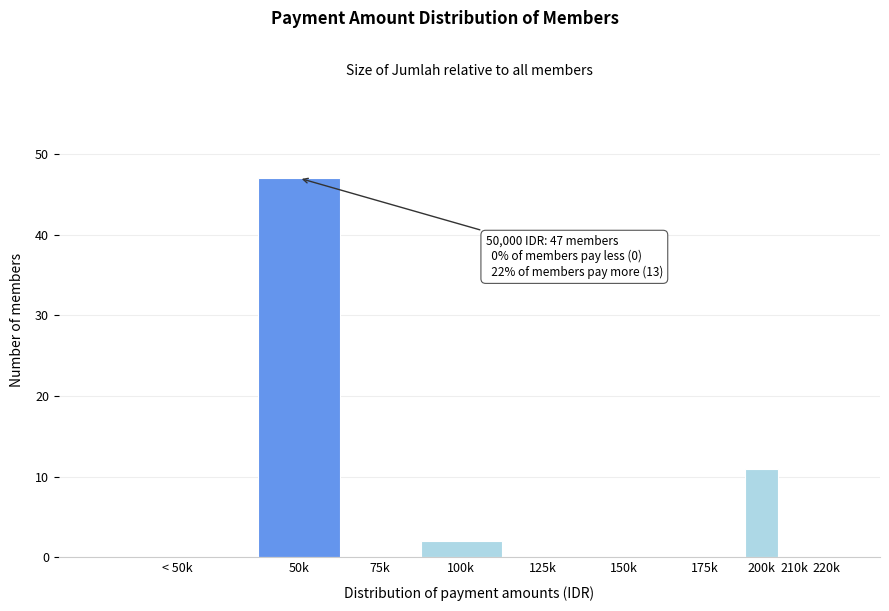

Reading left to right, what are all the values shown in this chart?

< 50k=0	50k=47	75k=0	100k=2	125k=0	150k=0	175k=0	200k=11	210k=0	220k=0